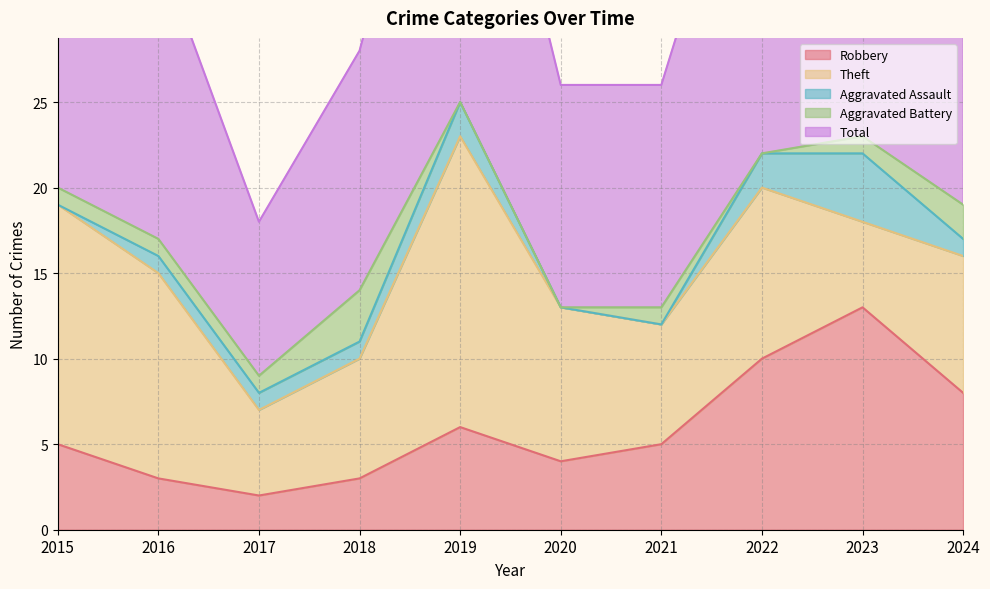

What is the sum of all Aggravated Battery values?

10